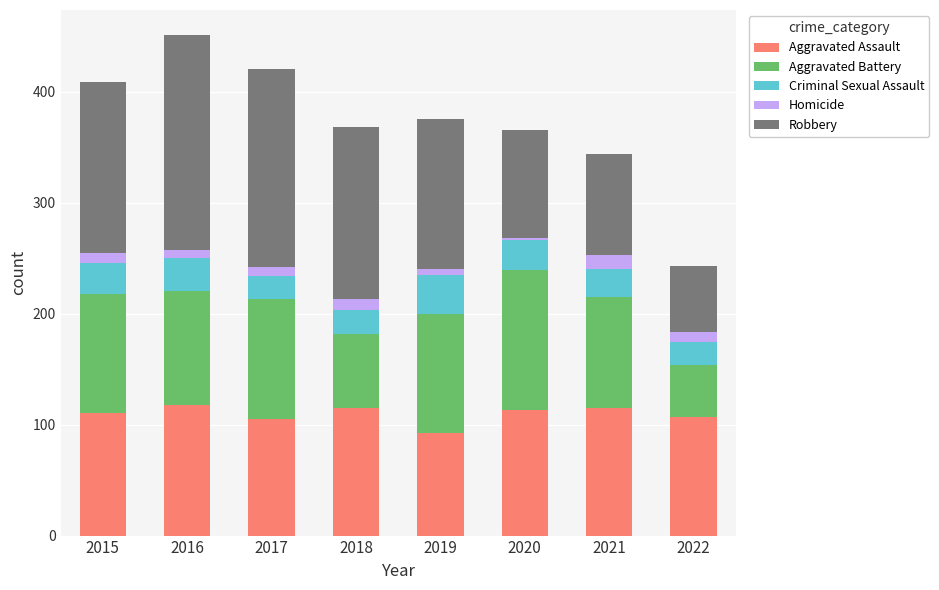

How many series are shown in this chart?

5